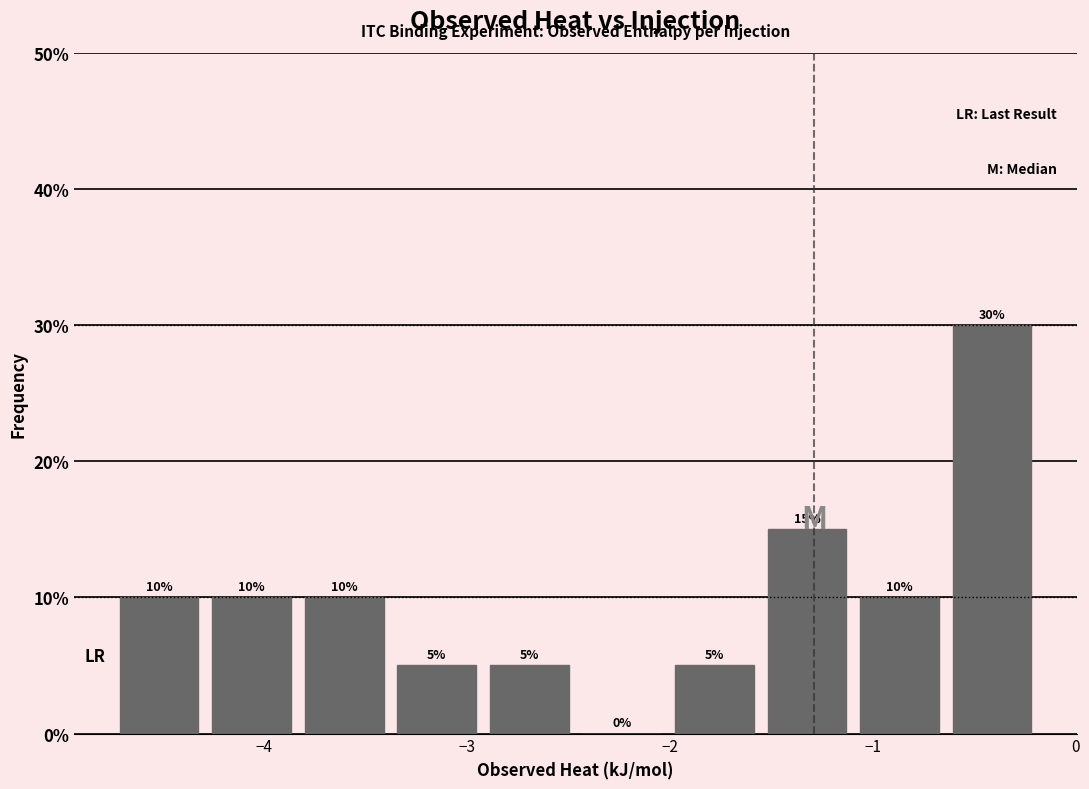

What is the height of the bar covering -1.1 to -0.6 on the x-axis? The bar edges are not printed on the chart, so give them approximately, as read against the axis.

10